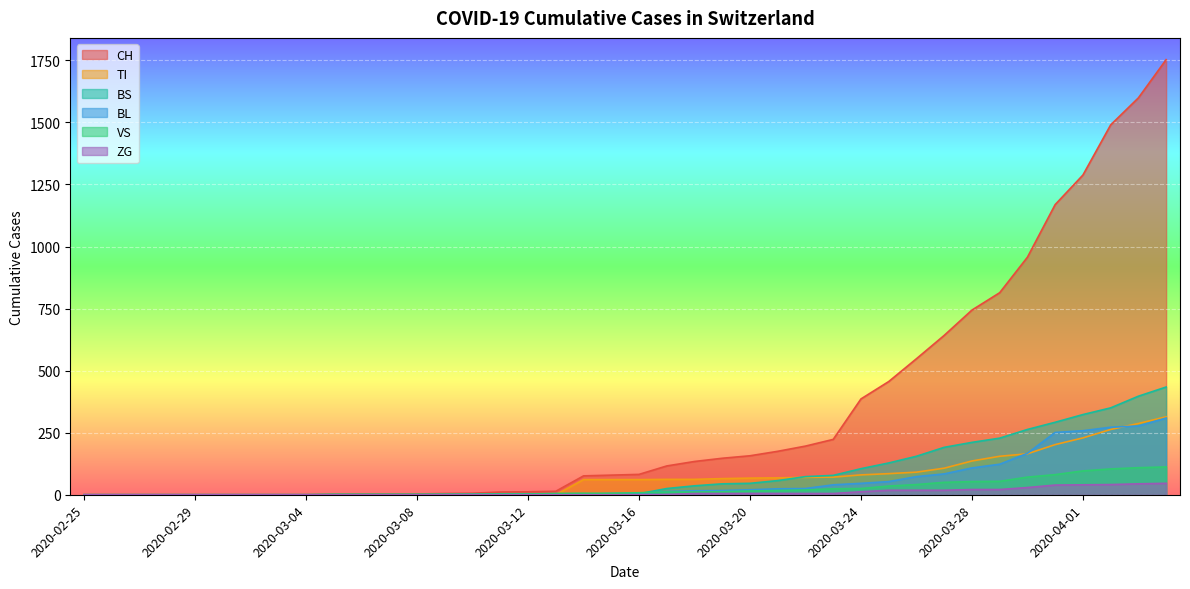

The value of BL at 2020-03-10 is 2. True or false?

True